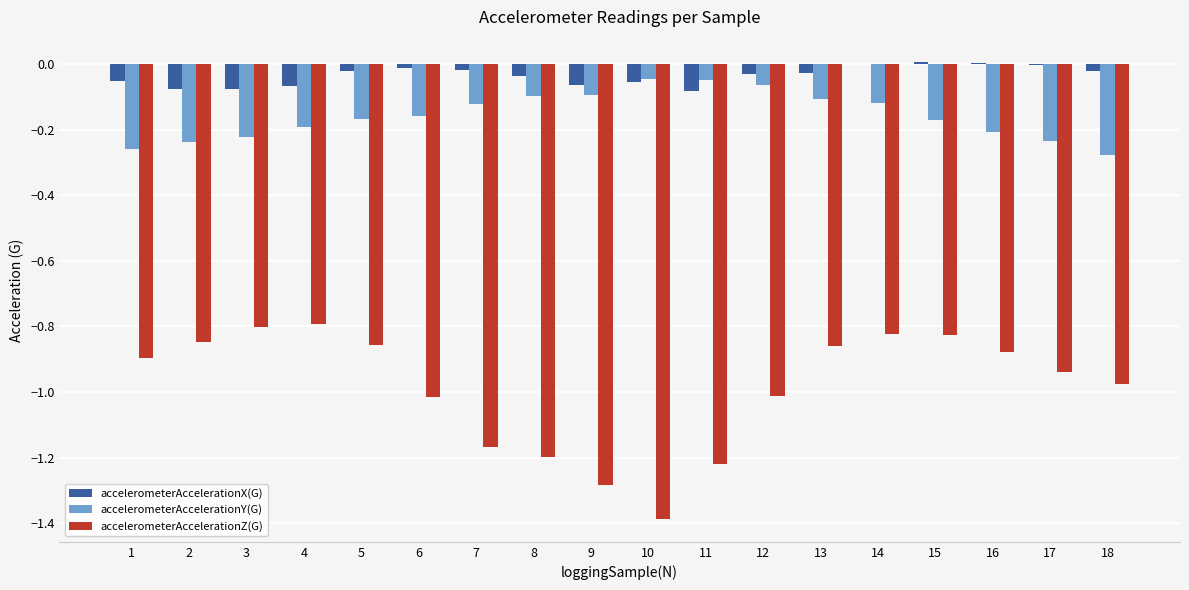

The accelerometerAccelerationY(G) series shows -0.2 at 4. True or false?

True